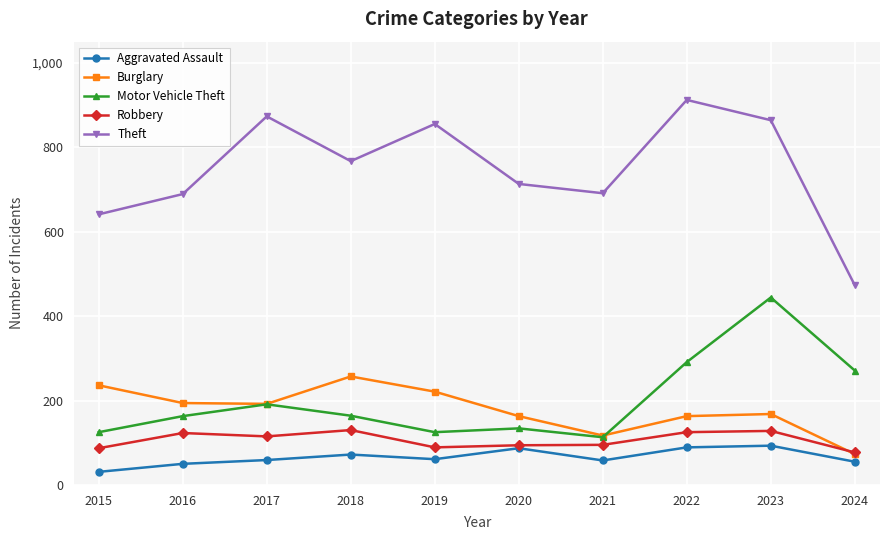

At how many categories does at least one series exceed 75?

10